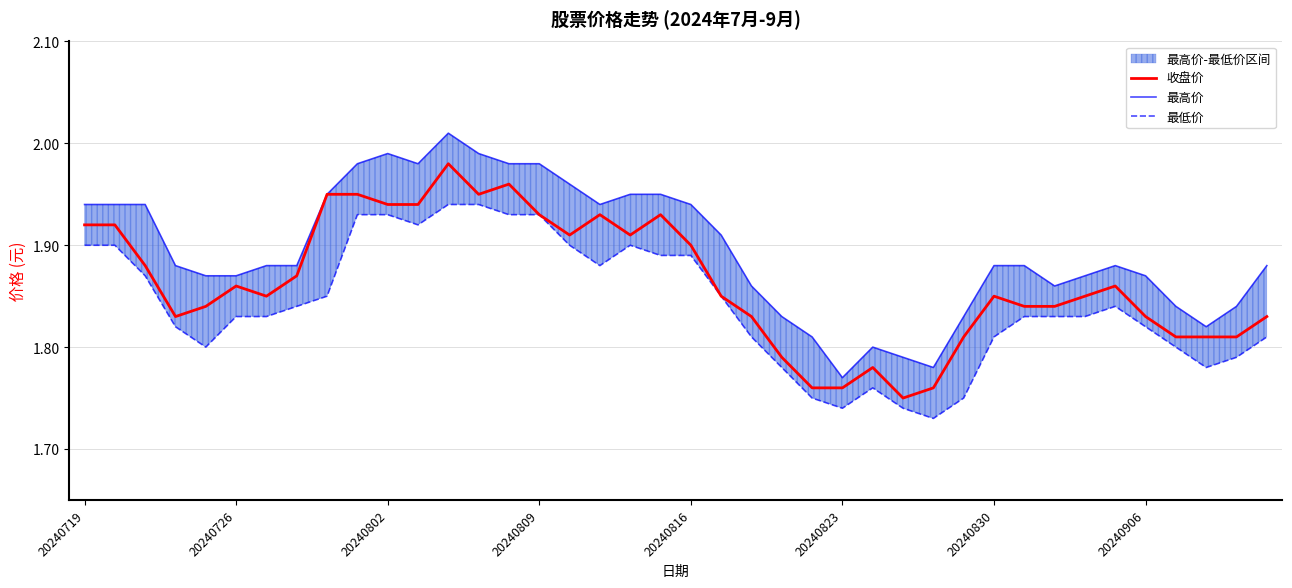

True or false: 最高价 and 最低价 cross at least once.

False